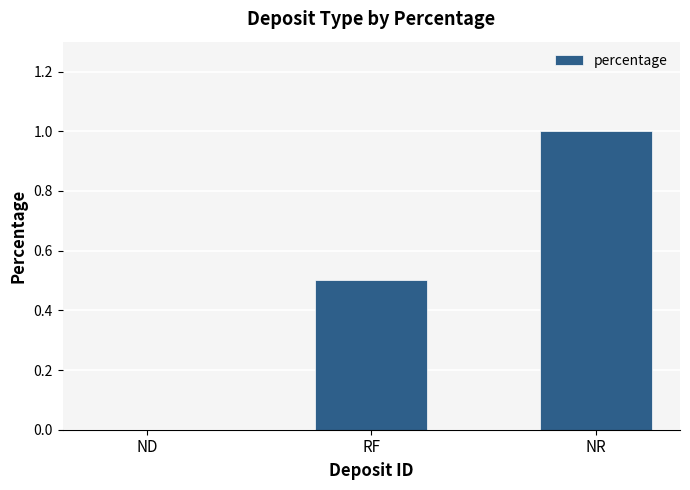

What is the greatest value displayed?

1.0